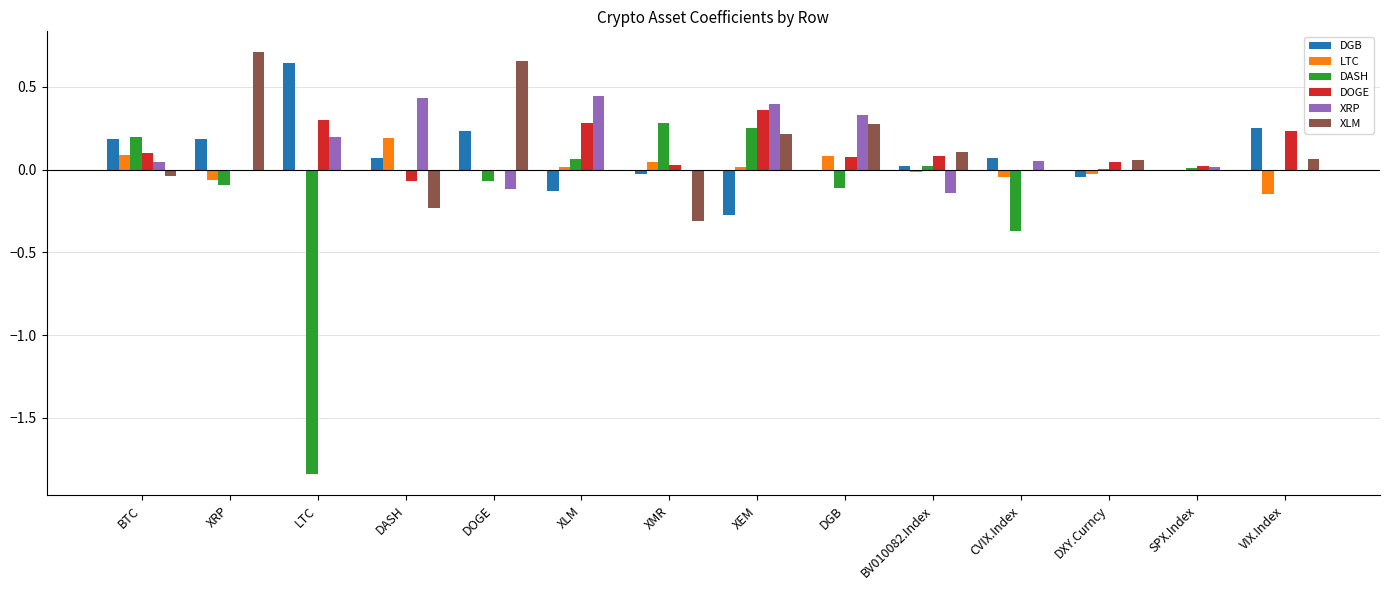

Between XEM and BV010082.Index, which series saw the biggest shift?

XRP